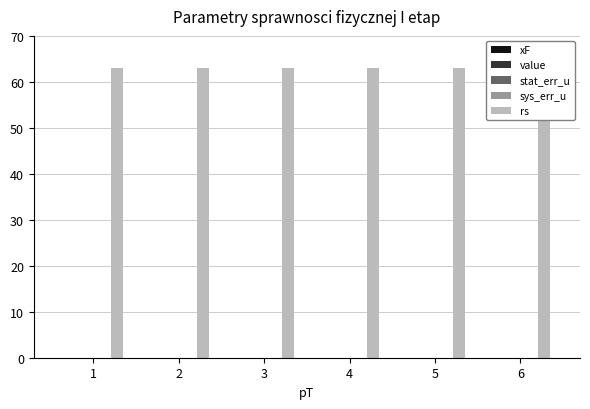

What are all the series names shown in the legend?

xF, value, stat_err_u, sys_err_u, rs